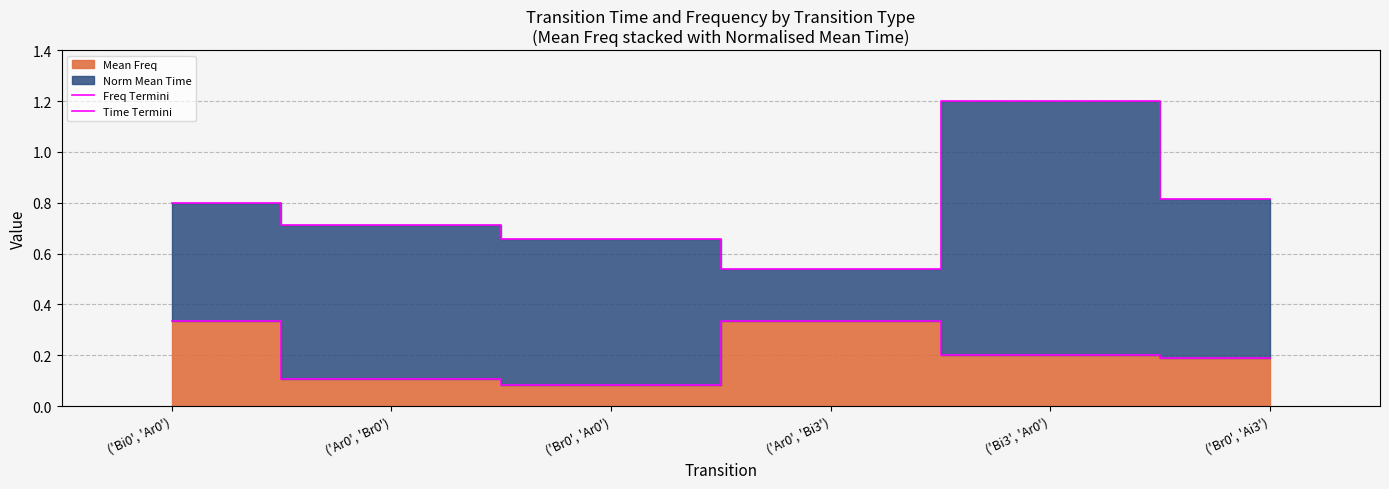

True or false: Time Termini has a value of 0.5 at ('Ar0', 'Bi3').

True